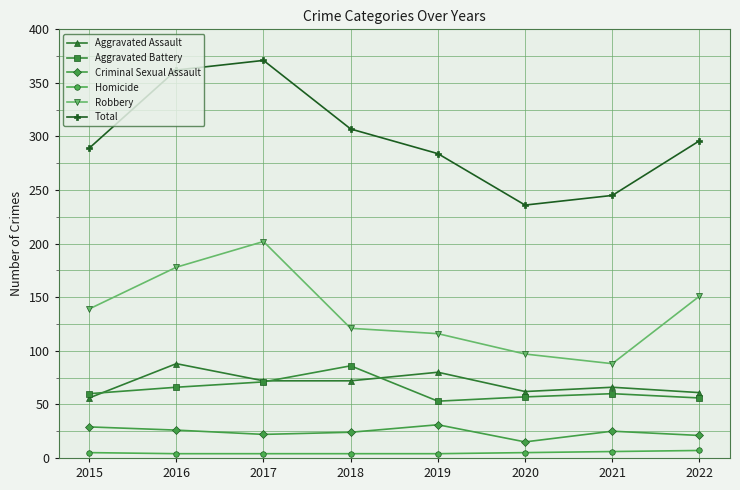

What is the maximum value shown in the chart?

371